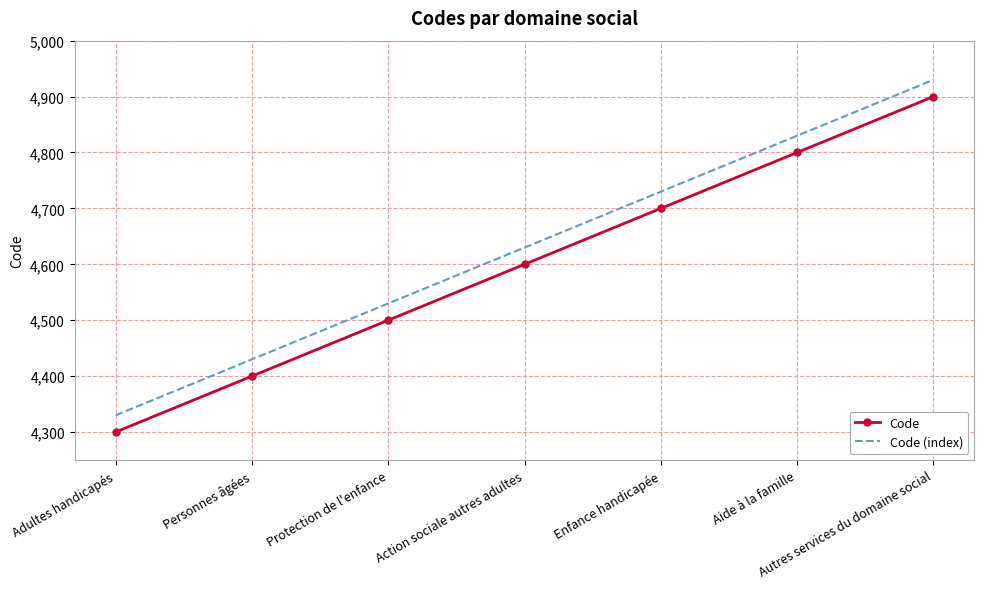

What is the spread (max minus min) of values at Personnes âgées?

30